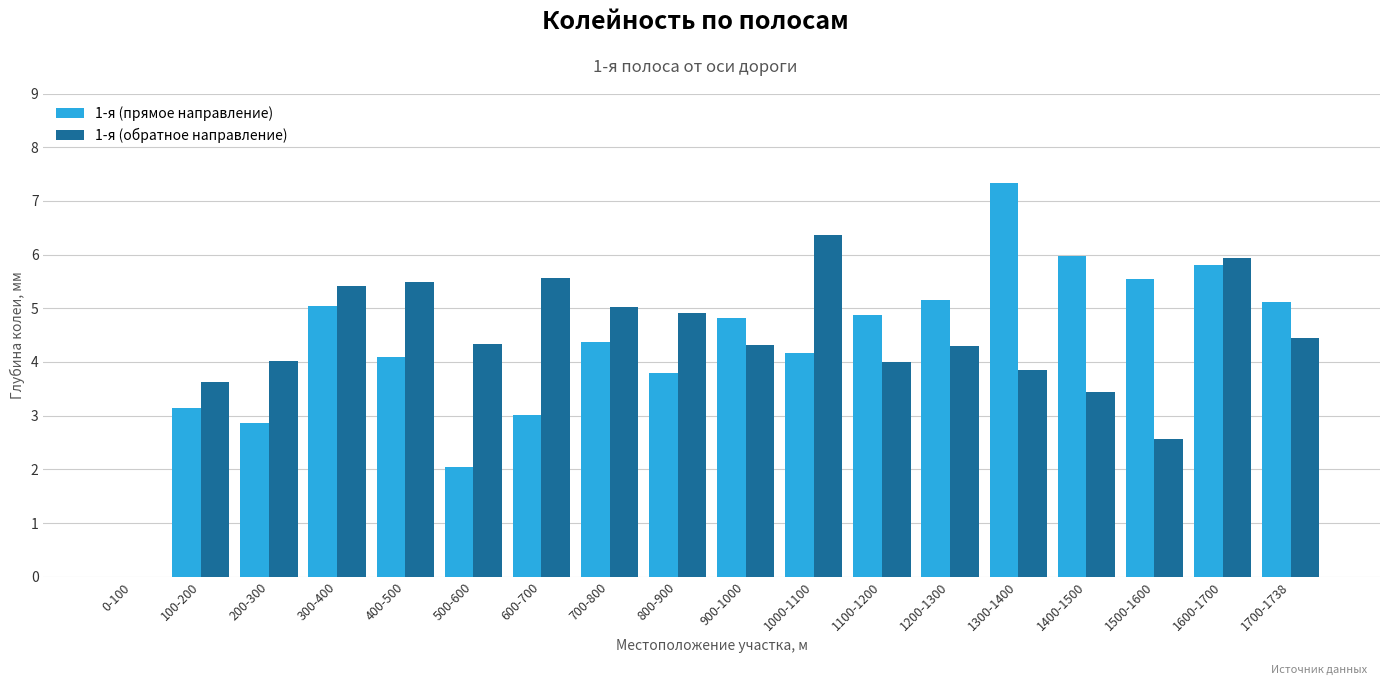

What is the sum of the 1-я (прямое направление) values at 200-300 and 1100-1200?

7.8